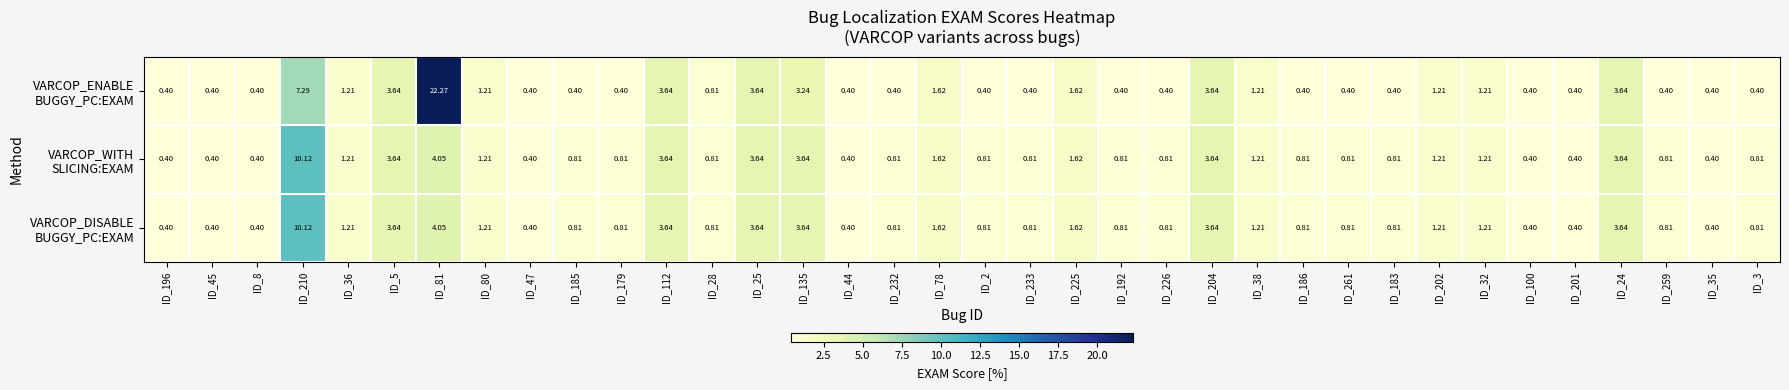

What is the difference between the highest and lowest values at ID_135?

0.4